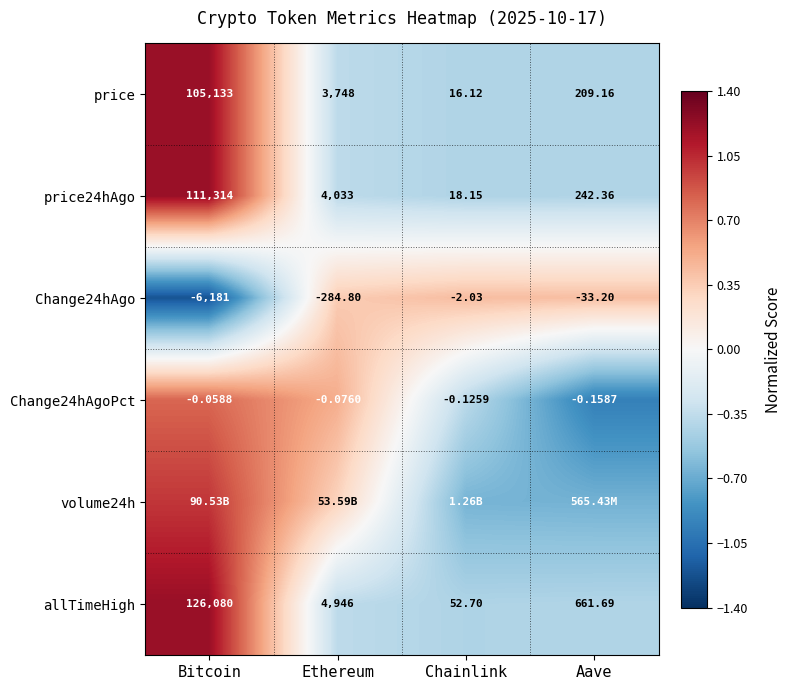

Rank the categories by price24hAgo value from highest to lowest.

Bitcoin, Ethereum, Aave, Chainlink